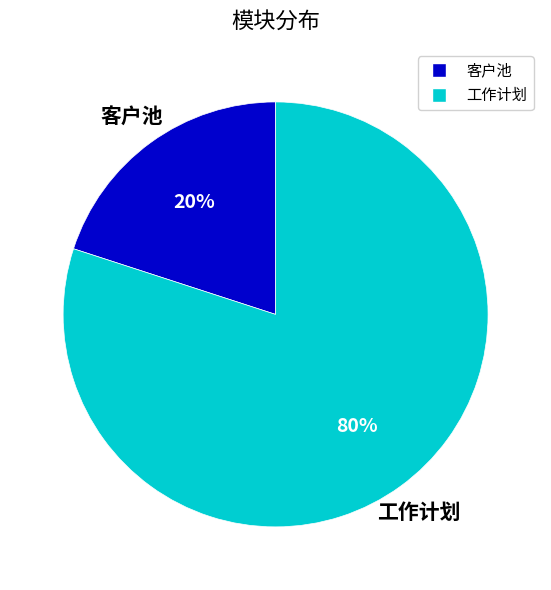

How many slices are in this pie chart?

2